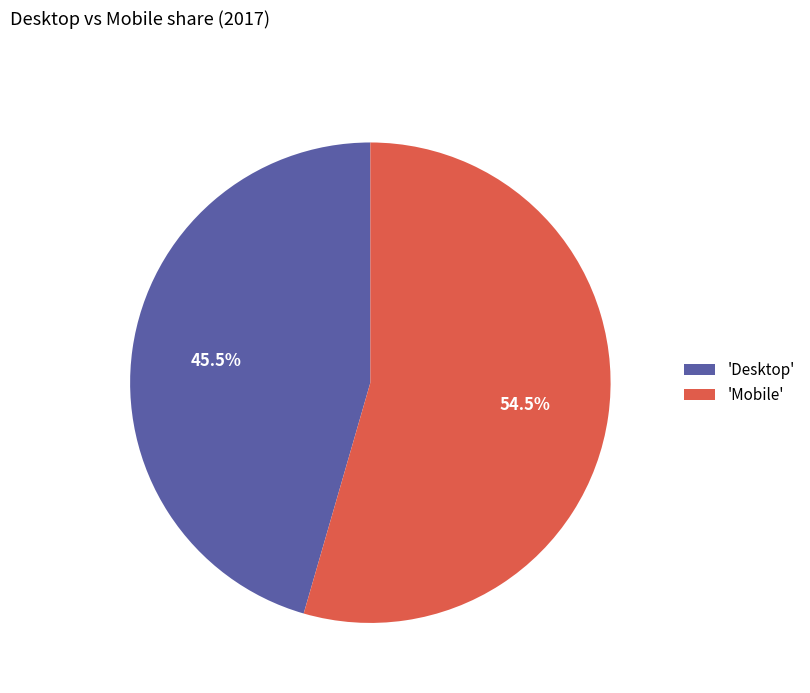

What is the largest slice in the pie chart?

'Mobile'